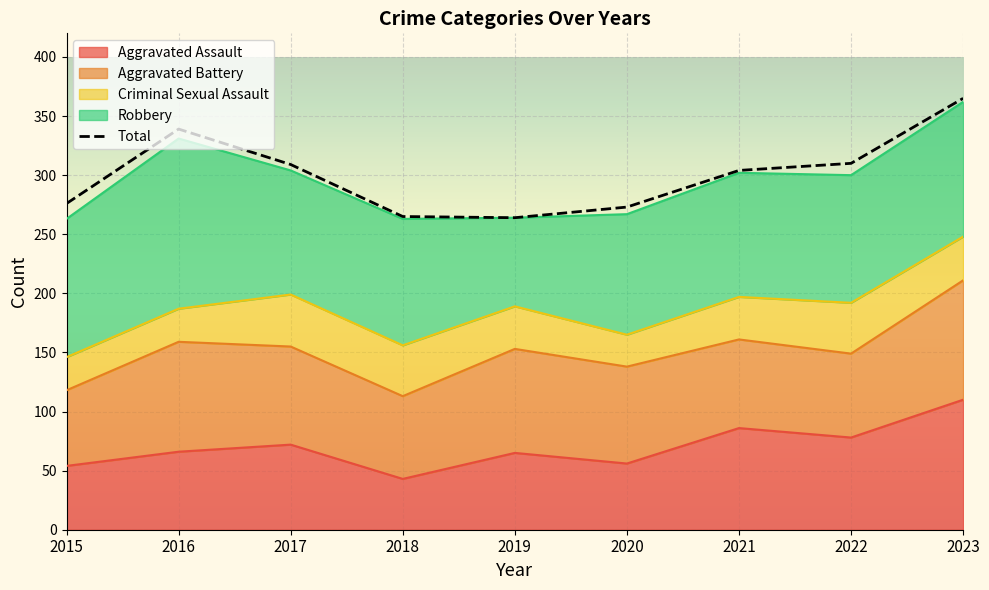

Rank the series by their maximum value, from lowest to highest.

Criminal Sexual Assault, Aggravated Battery, Aggravated Assault, Robbery, Total